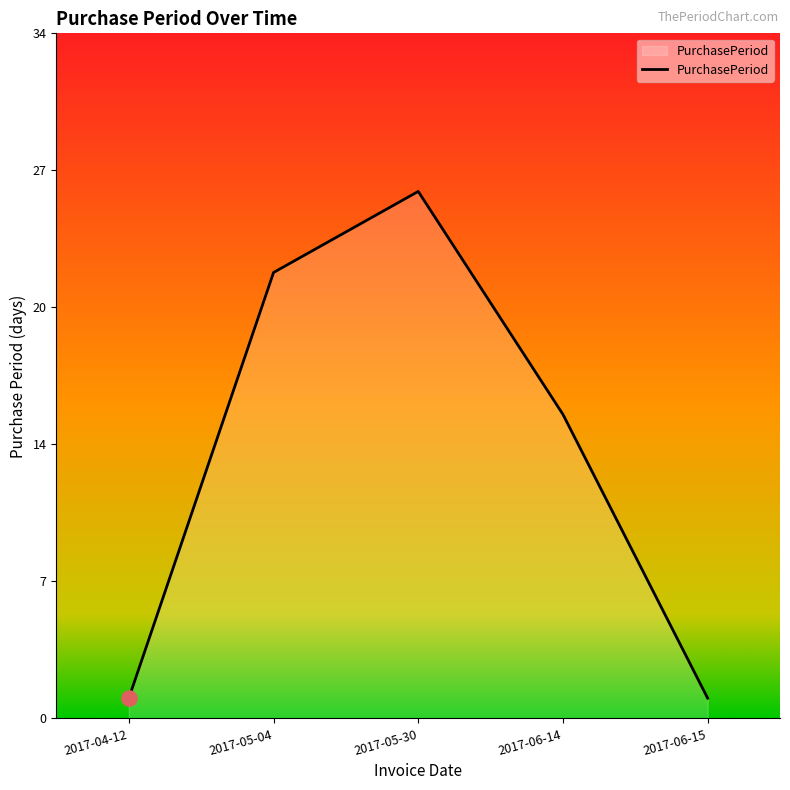

What is the ratio of the value at 2017-04-12 to the value at 2017-06-14?

0.1